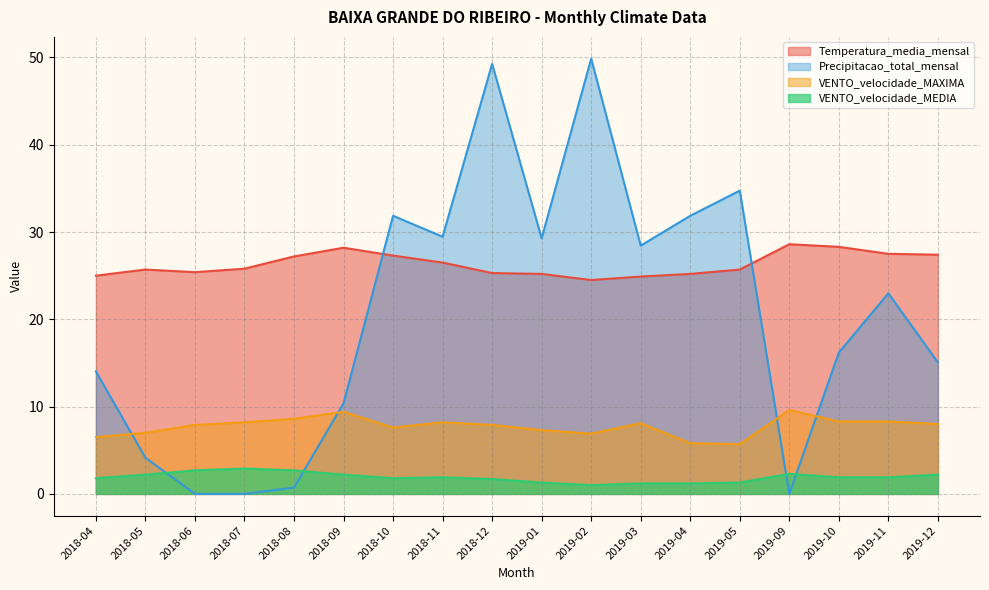

At 2019-11, list the series in order from smallest to largest.

VENTO_velocidade_MEDIA, VENTO_velocidade_MAXIMA, Precipitacao_total_mensal, Temperatura_media_mensal